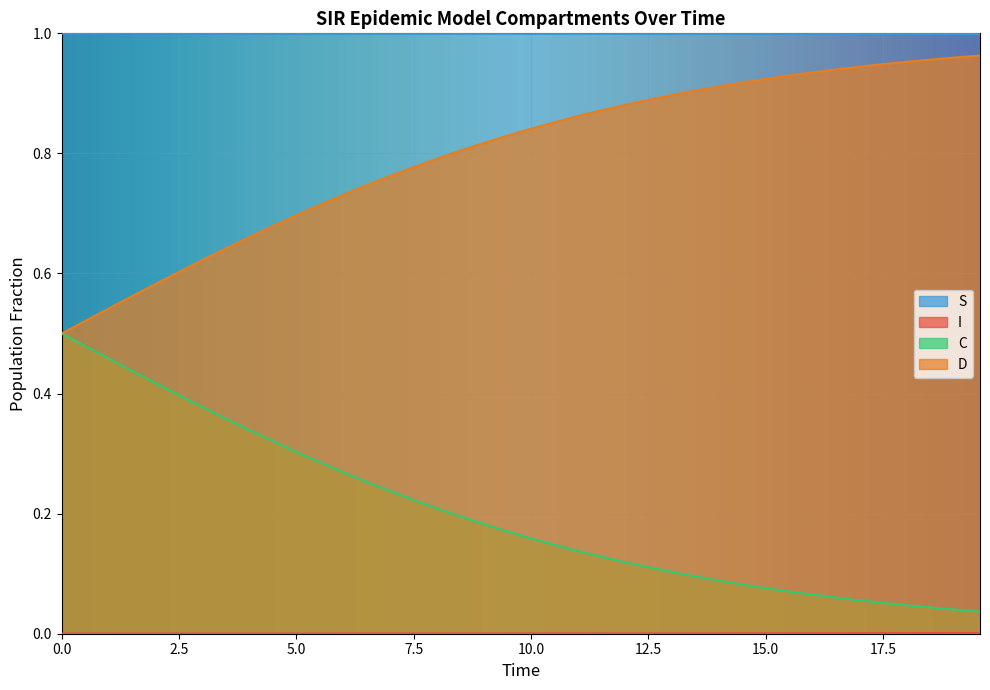

What is the total value across all series at 16.05351170568562?

2.0